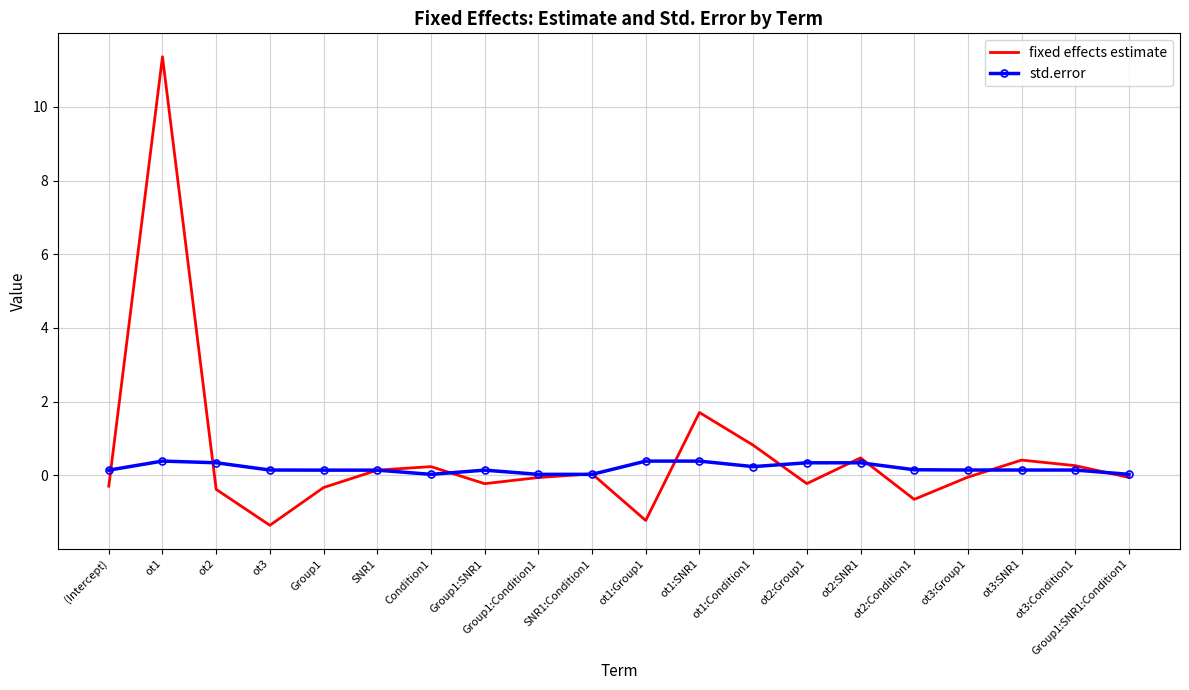

True or false: std.error and fixed effects estimate cross at least once.

True